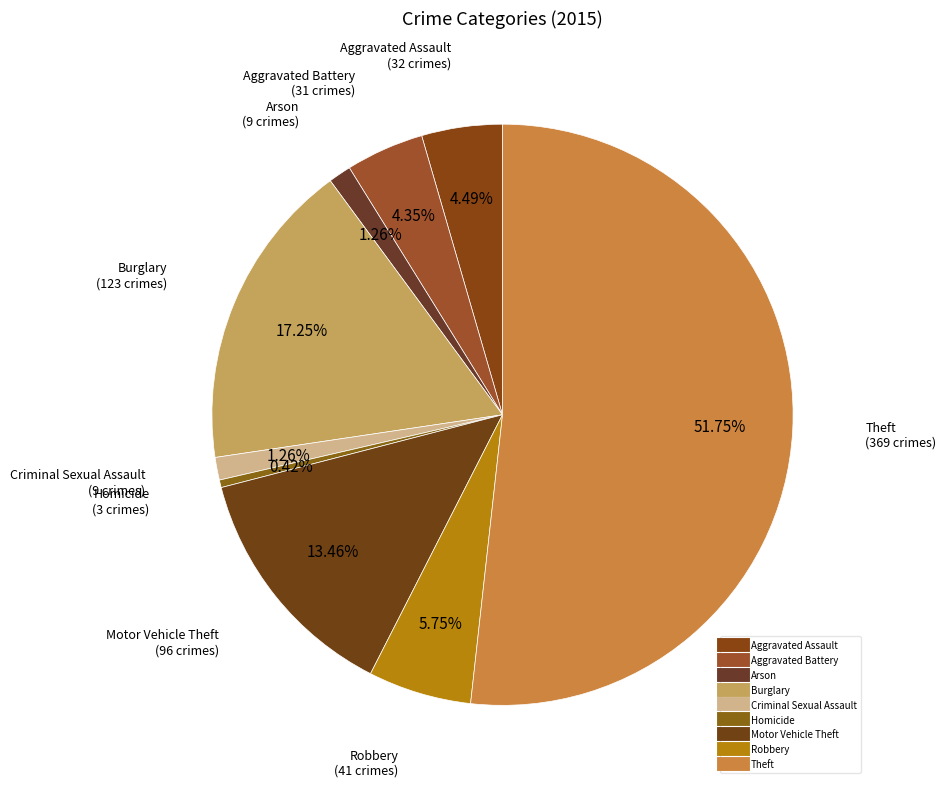

Which category accounts for the majority?

Theft